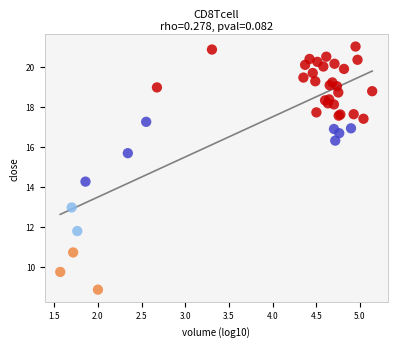

What Y value in the scatter plot is closest to 14?

14.3